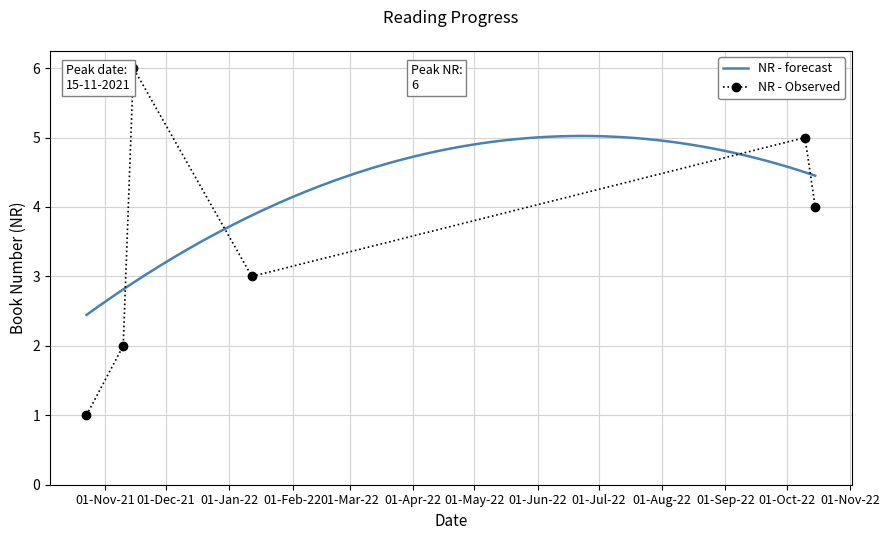

What is the highest value of the NR - forecast series?

5.0